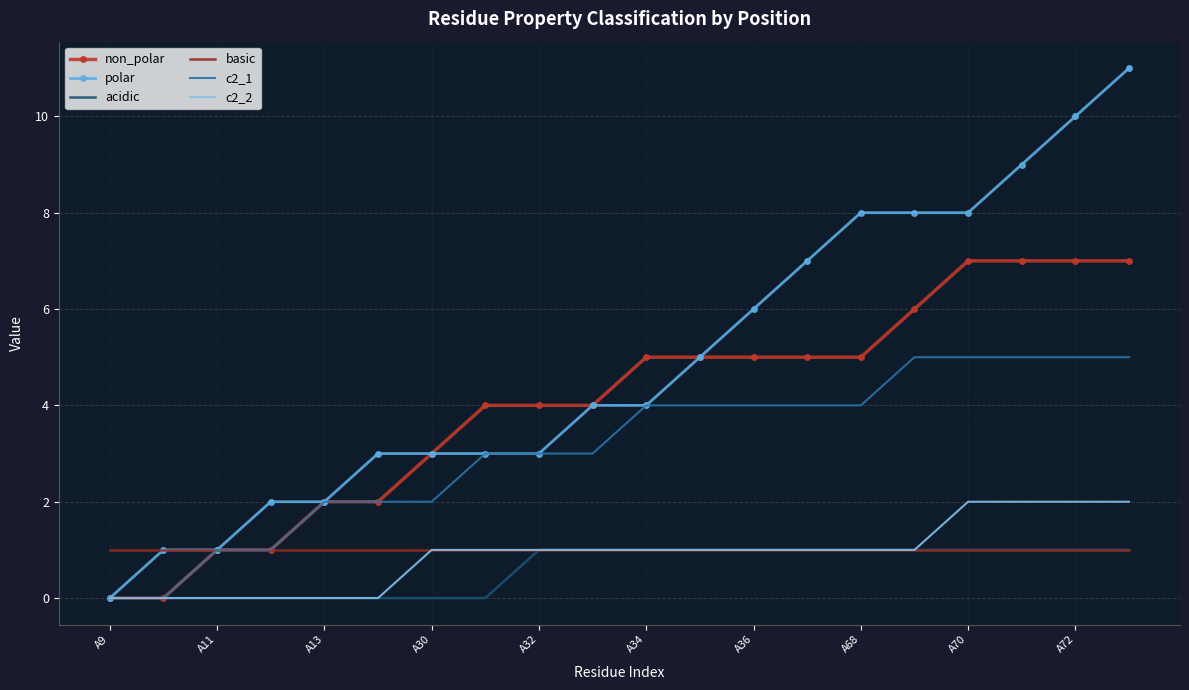

Which series has the largest range (max minus min)?

polar